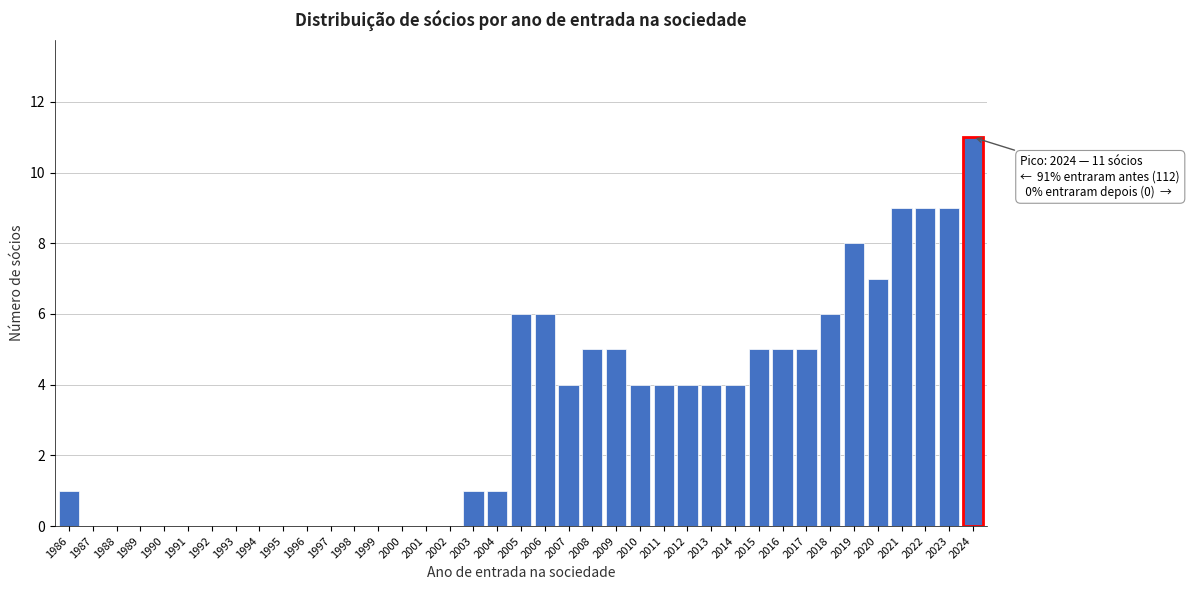

Between 2005 and 2012, which is larger?

2005